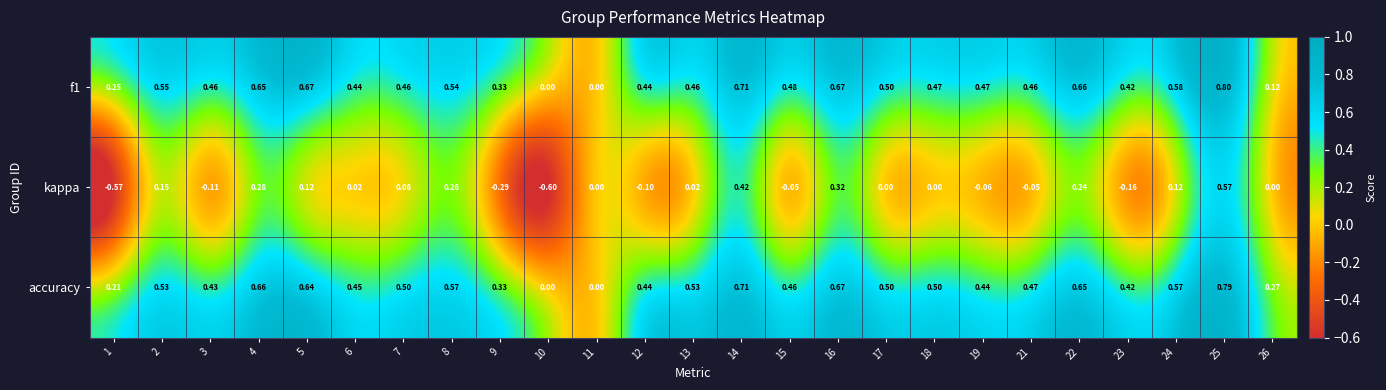

Which series has the largest total across all categories?

accuracy